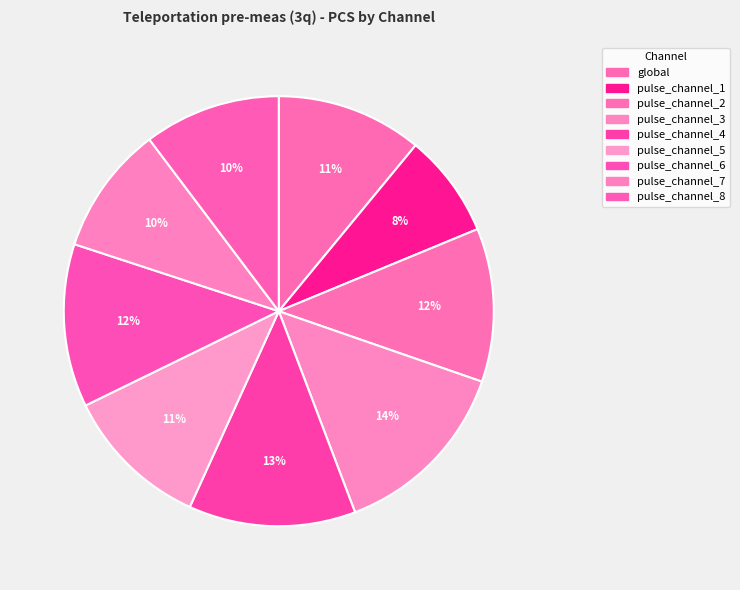

To the nearest percent, what is the difference between the pulse_channel_8 and pulse_channel_3 slice percentages?

4%